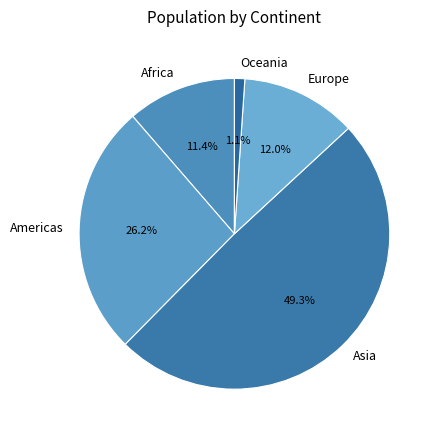

Is it true that Africa is 19% of the pie?

False